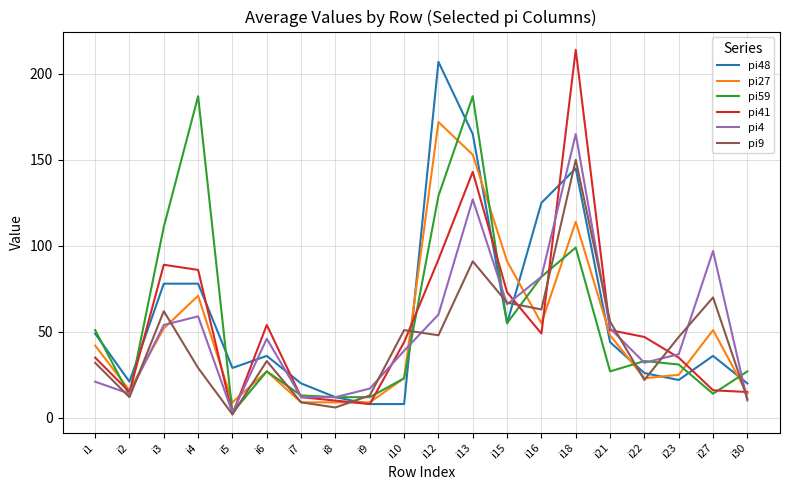

How many interior local peaks does the pi9 series have?

6